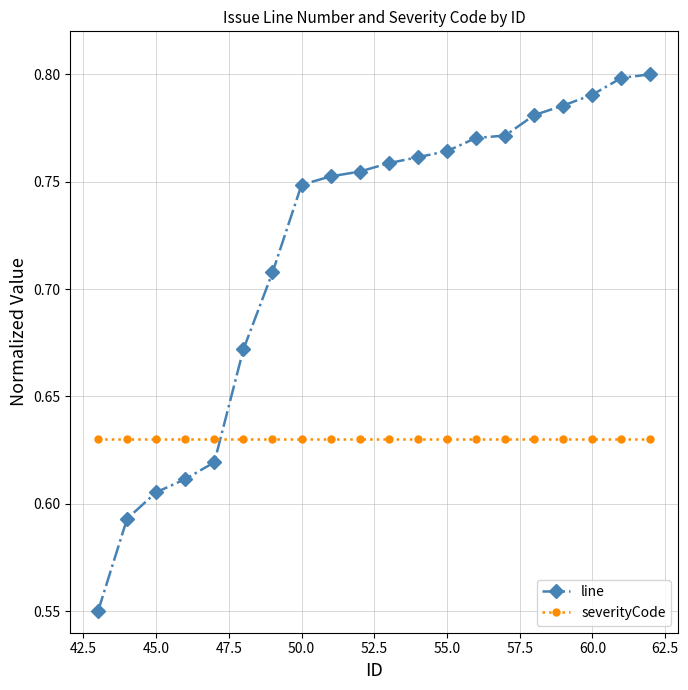

Count the line values in the range 0 to 1.

20